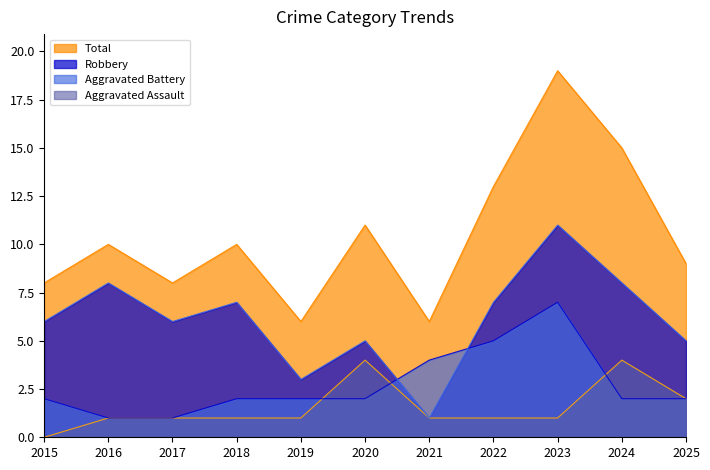

What is the value of the Aggravated Battery point at the 5th from the left?

2